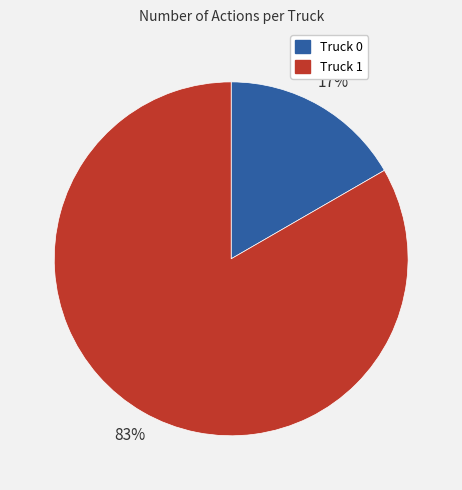

Is the sum of Truck 1 and Truck 0 greater than half?

Yes